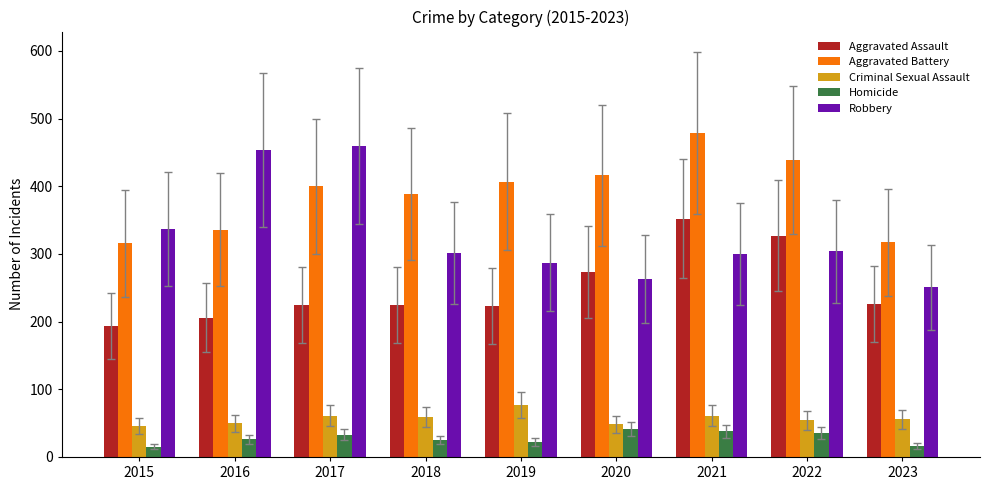

How many bars are there in each group?

5